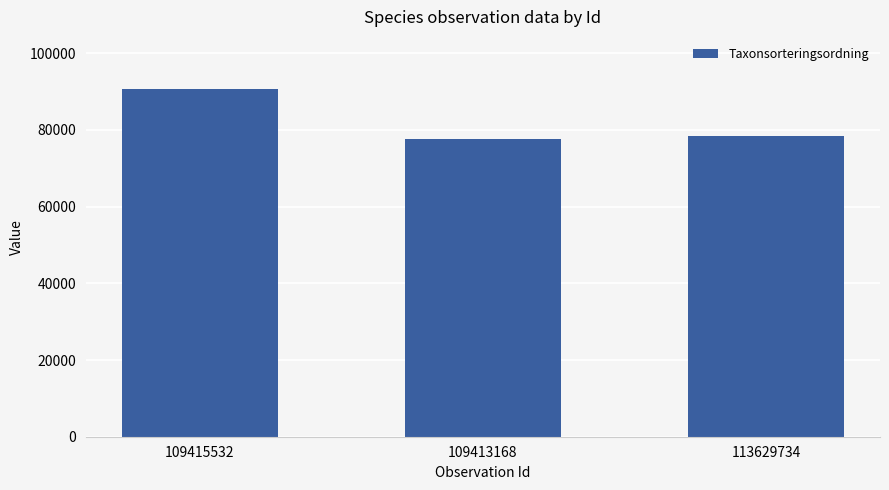

How many bars are there in total?

3